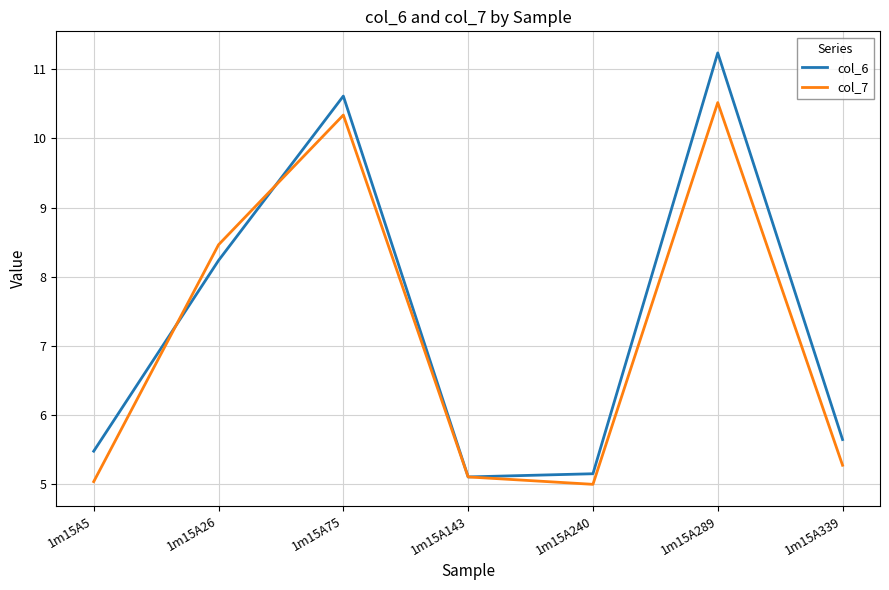

At how many categories does at least one series exceed 6?

3